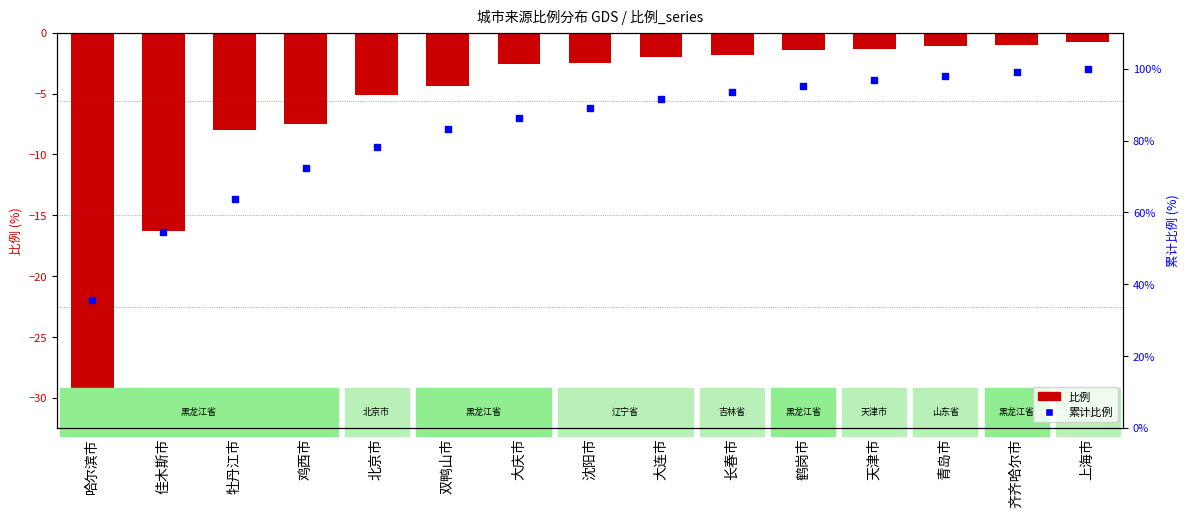

Which series has the largest total across all categories?

累计比例